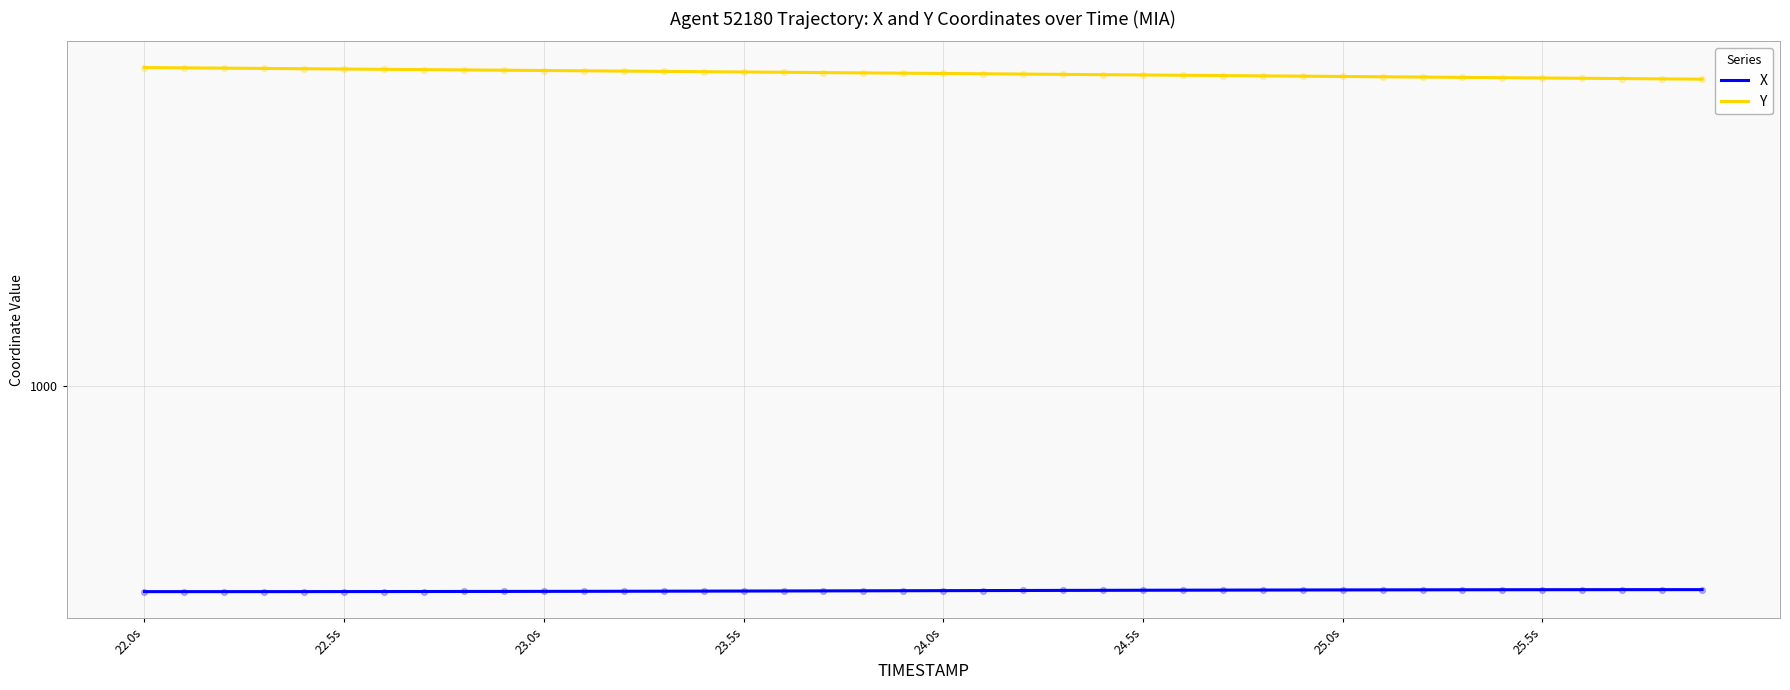

Which series contains the highest Y value?

Y